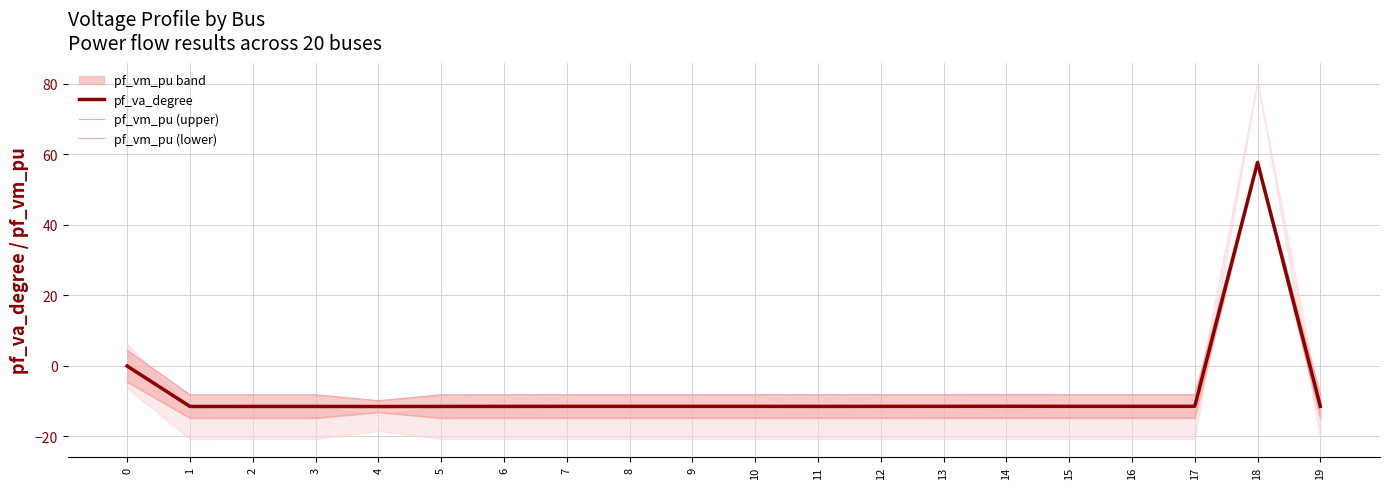

True or false: pf_vm_pu (upper) and pf_va_degree intersect in this chart.

False